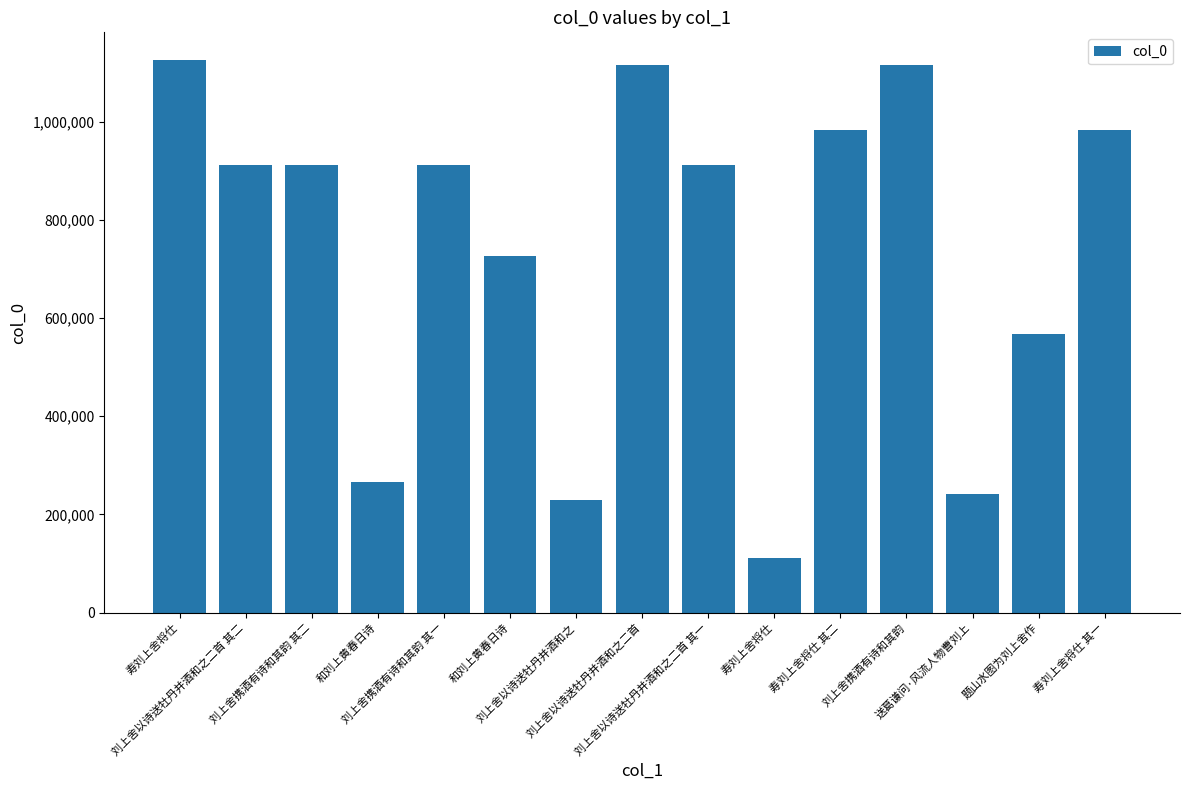

Is it true that the value at 刘上舍以诗送牡丹并酒和之二首 其二 is 911452?

True